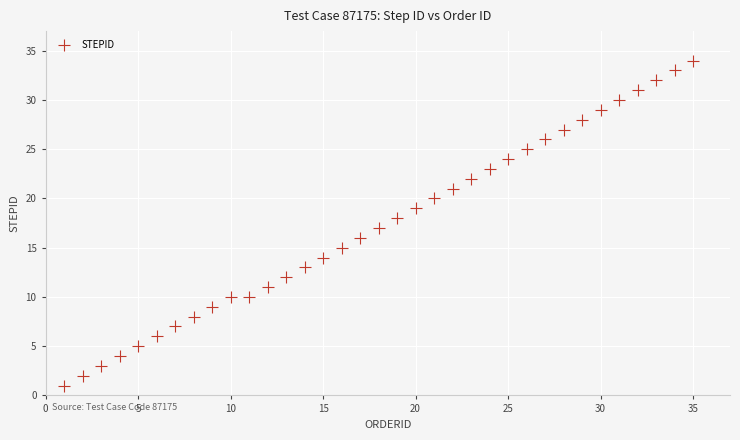

What is the range of Y values (max minus min)?

33